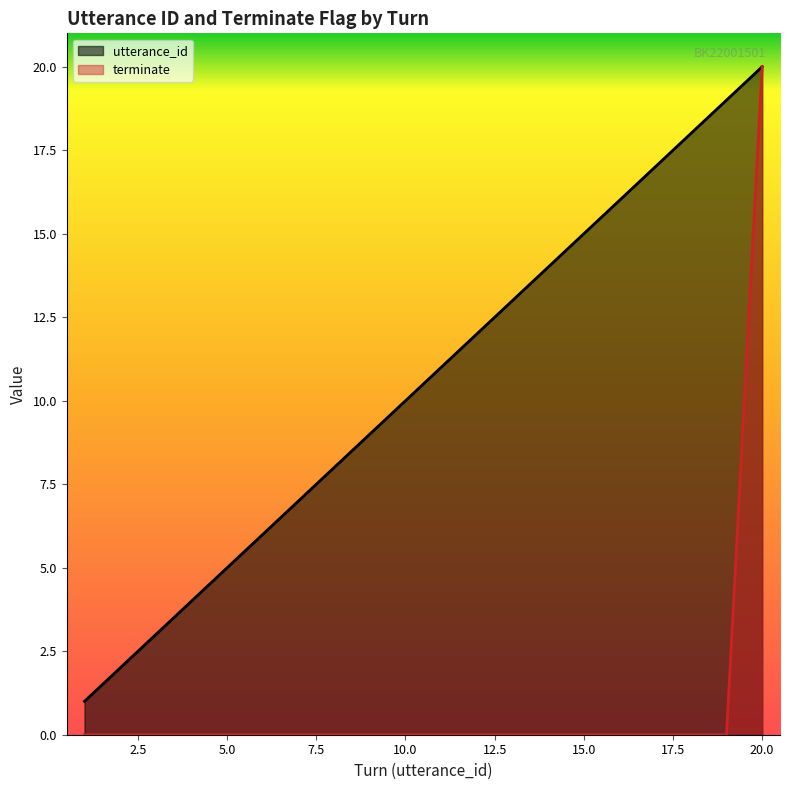

True or false: utterance_id and terminate intersect in this chart.

False